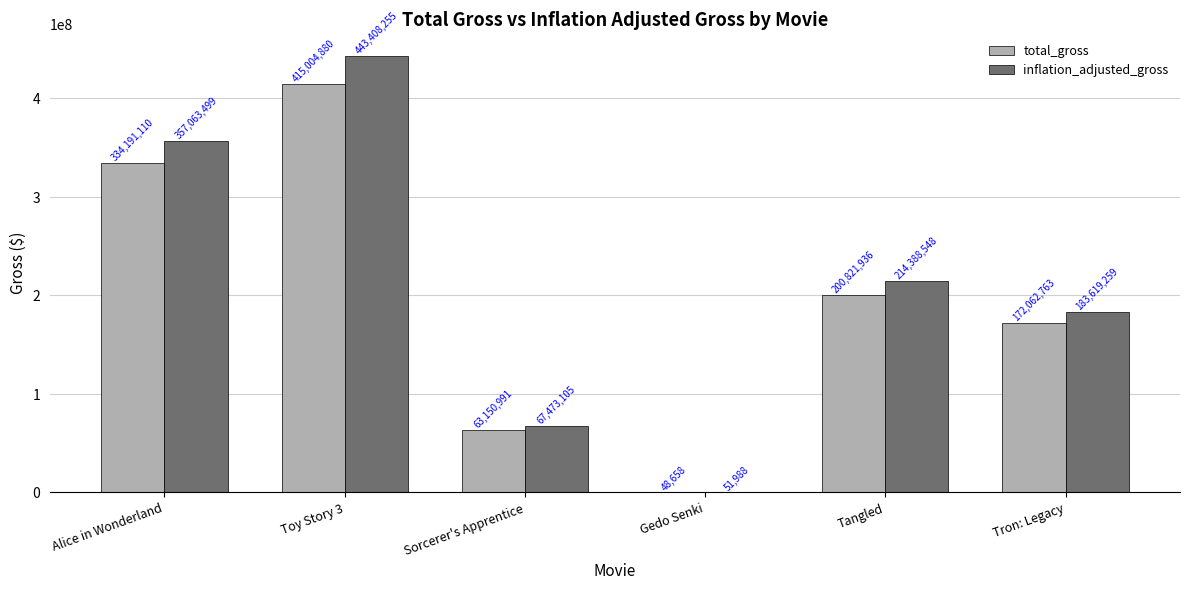

How many series are shown in this chart?

2